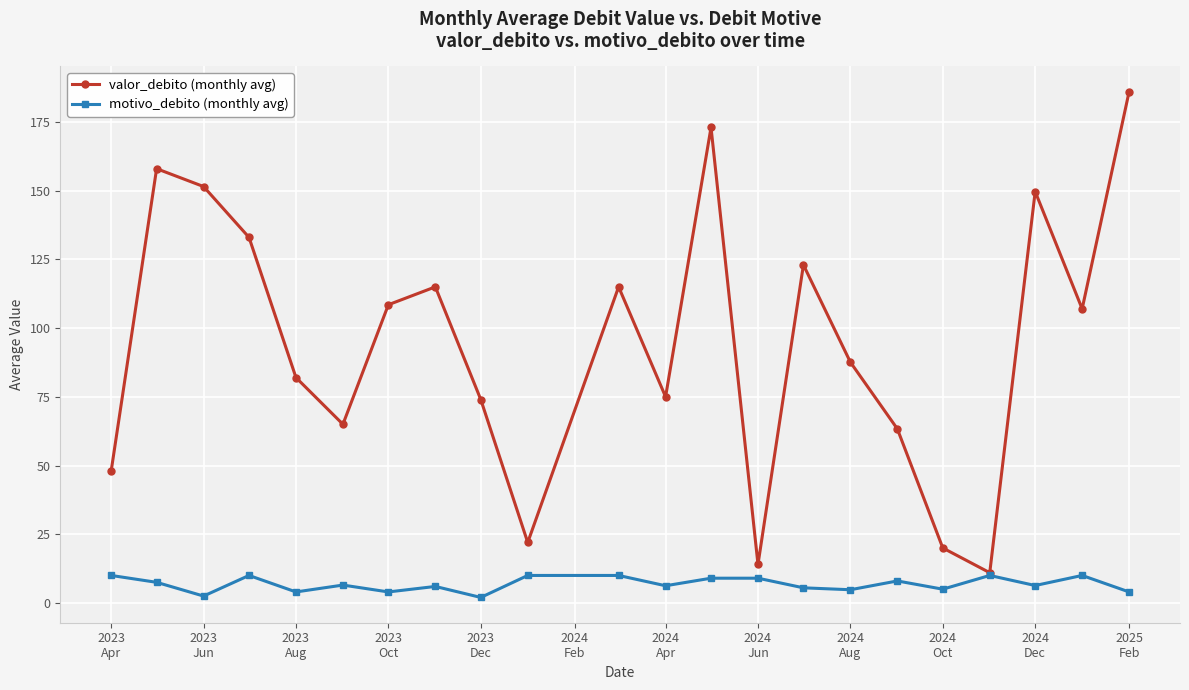

What is the maximum value for valor_debito (monthly avg)?

186.0